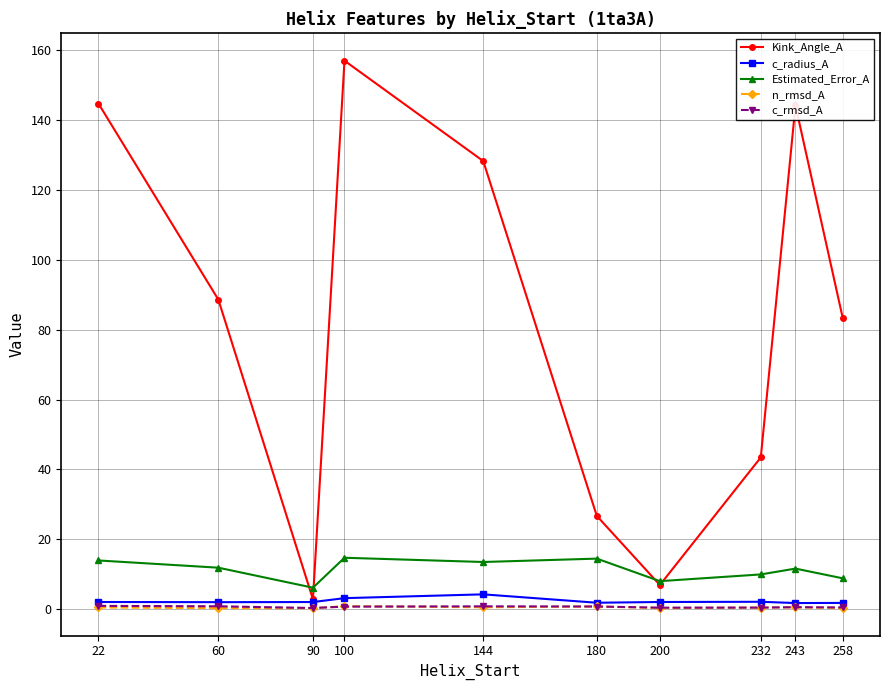

At which category is the sum across all series the highest?

100